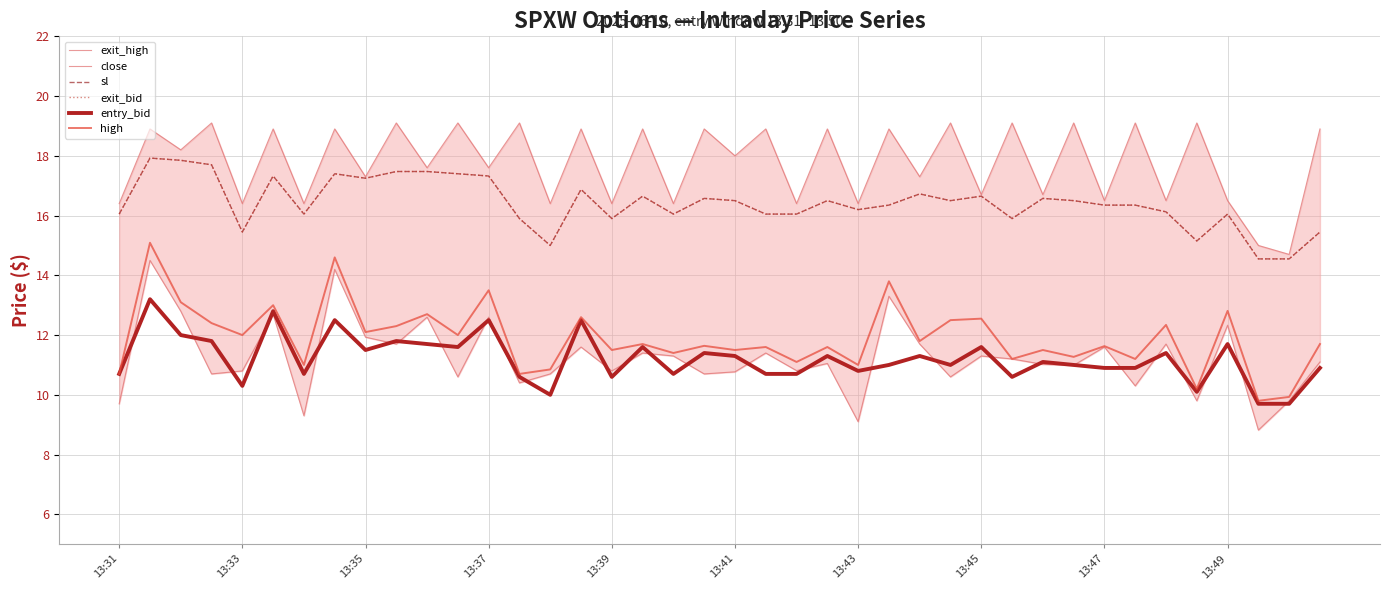

Is it true that entry_bid equals 10.3 at 13:33?

True